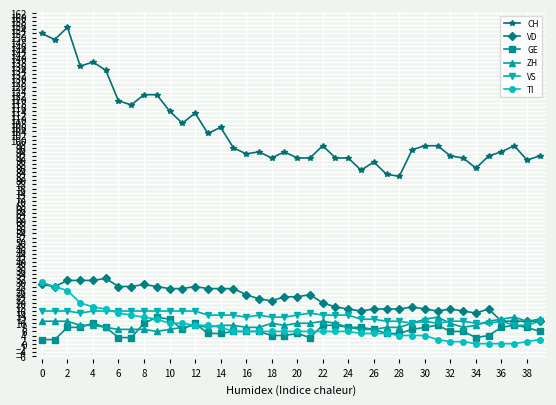

True or false: CH and VS cross at least once.

False